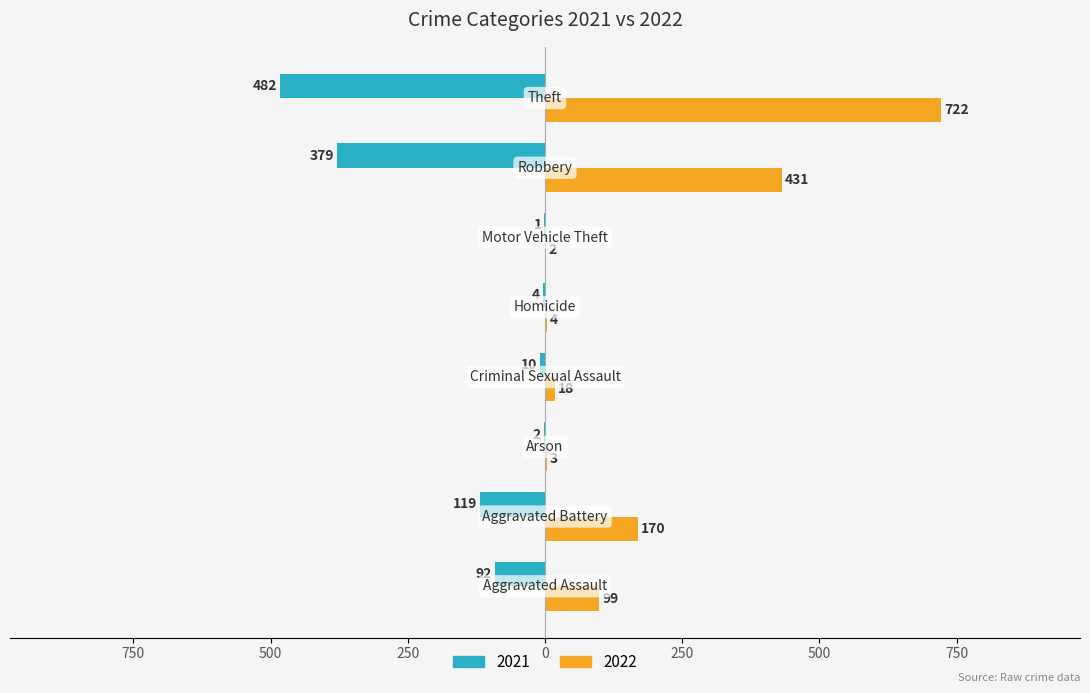

What is the average value of the 2022 series?

181